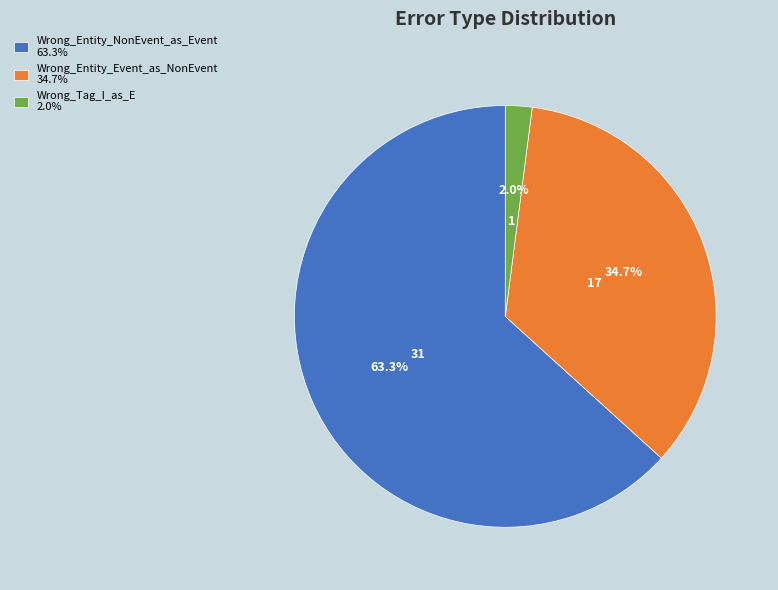

How many segments does this pie chart have?

3